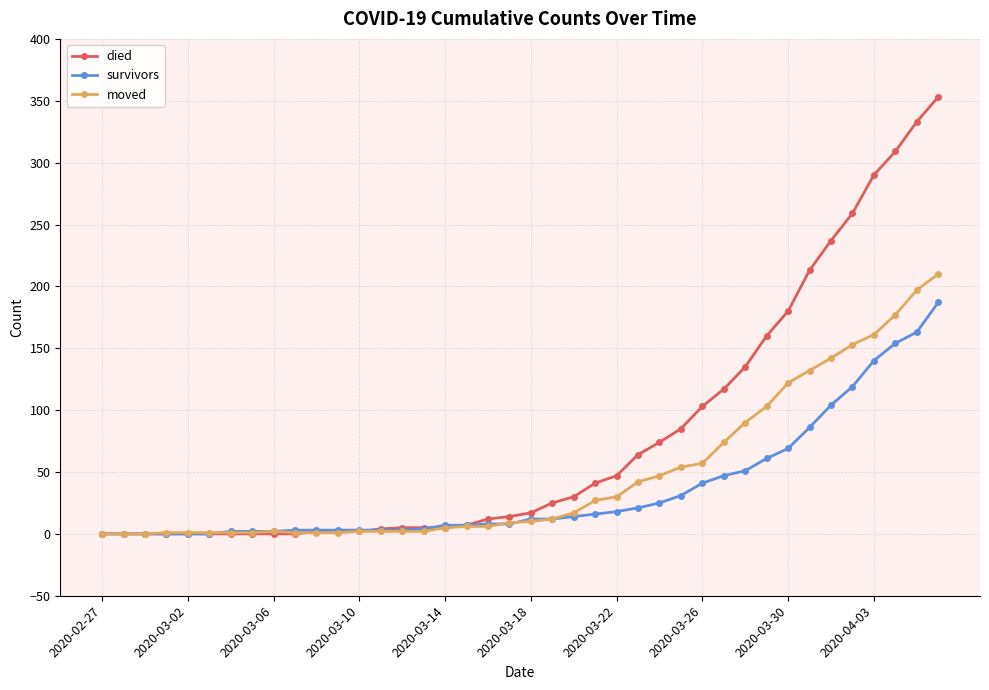

Which series has the largest total across all categories?

died